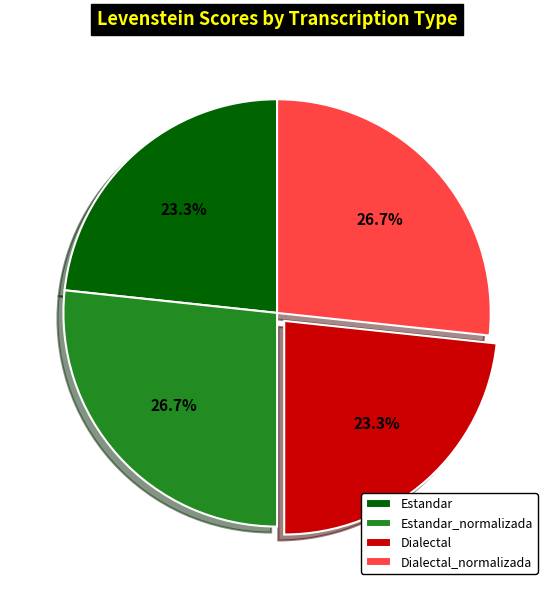

Is it true that Dialectal_normalizada is 27% of the pie?

True